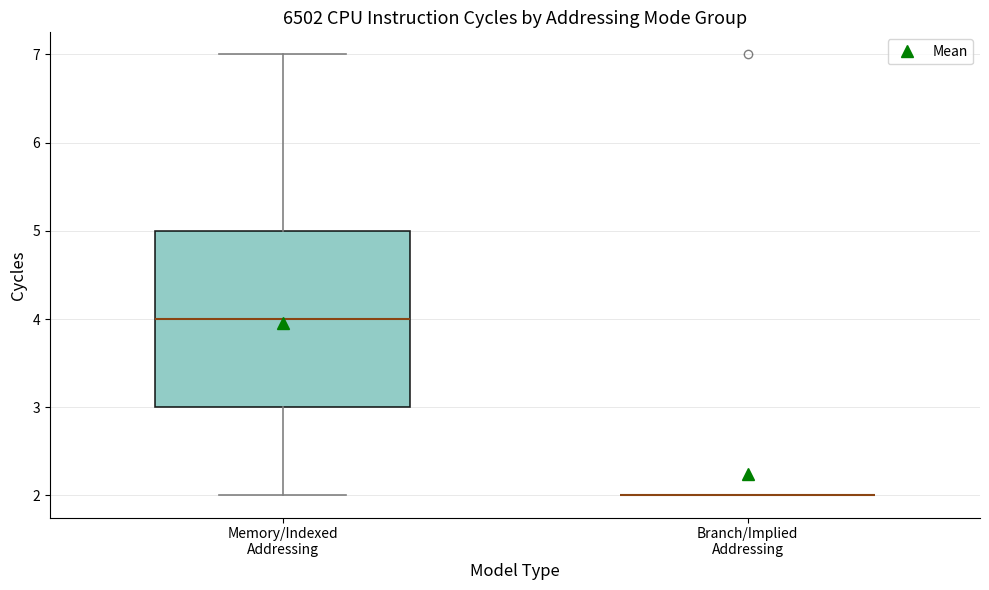

Reading left to right, transcribe this box plot: for each box, give where its median line is, the range the box spans, and where its two whiskers end, as read against the y-axis. The values are not printed on the chart, so give them approximately, as read against the axis.

Memory/Indexed Addressing: median 4, box 3 to 5, whiskers 2 to 7
Branch/Implied Addressing: box collapsed to a line at 2, whiskers 2 to 2